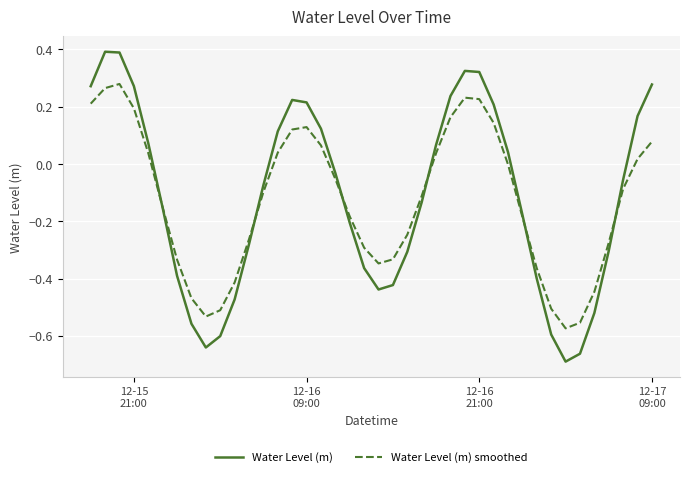

What is the greatest value displayed?

0.4